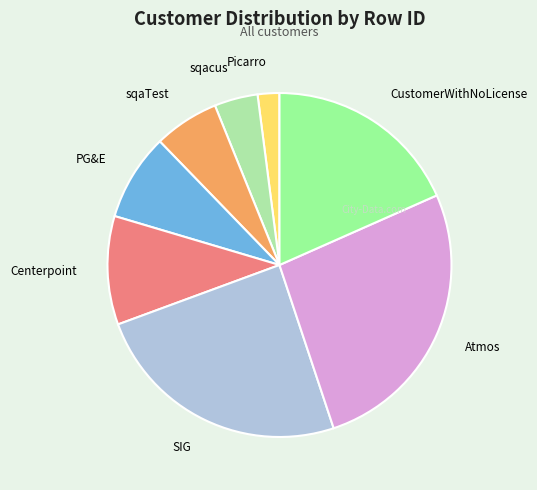

Count the number of slices in the pie.

8